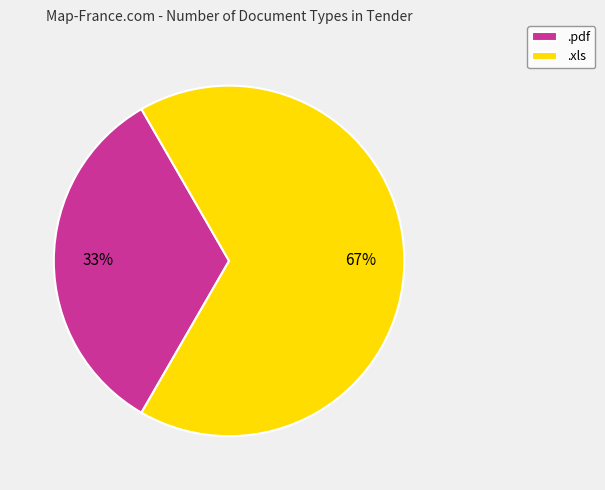

Combined, do .xls and .pdf account for over 50%?

Yes